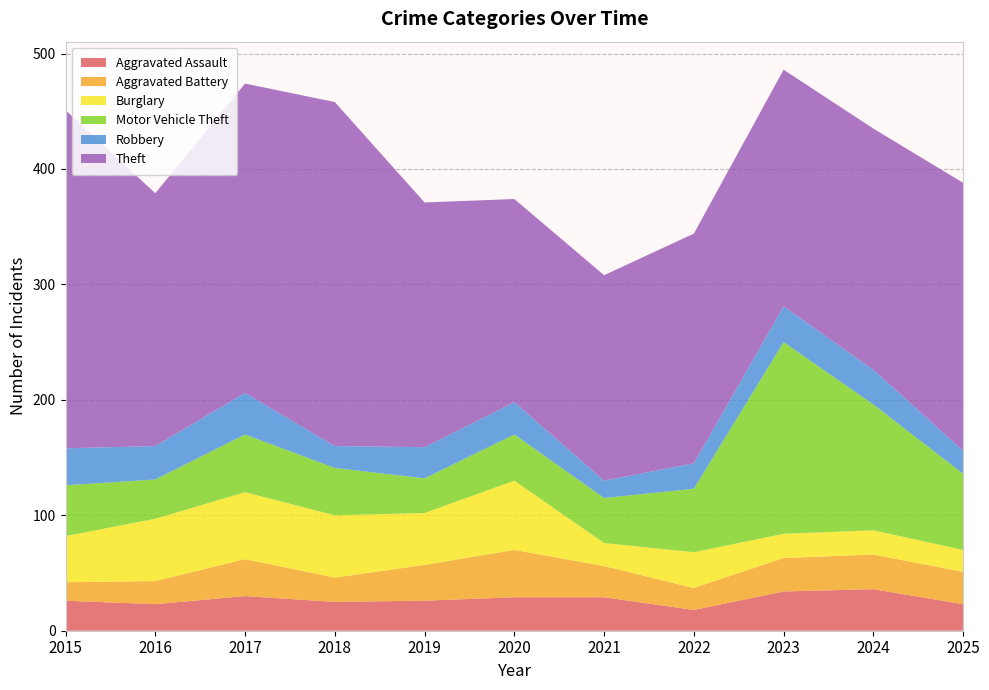

Reading left to right, transcribe all the data shown in this chart.

Aggravated Assault: 26	23	30	25	26	29	29	18	34	36	23
Aggravated Battery: 16	20	32	21	31	41	27	19	29	30	28
Burglary: 40	54	58	54	45	60	20	31	21	21	19
Motor Vehicle Theft: 44	34	50	41	30	40	39	55	166	109	66
Robbery: 32	29	36	19	27	28	15	22	31	30	20
Theft: 293	219	268	298	212	176	178	199	205	209	232